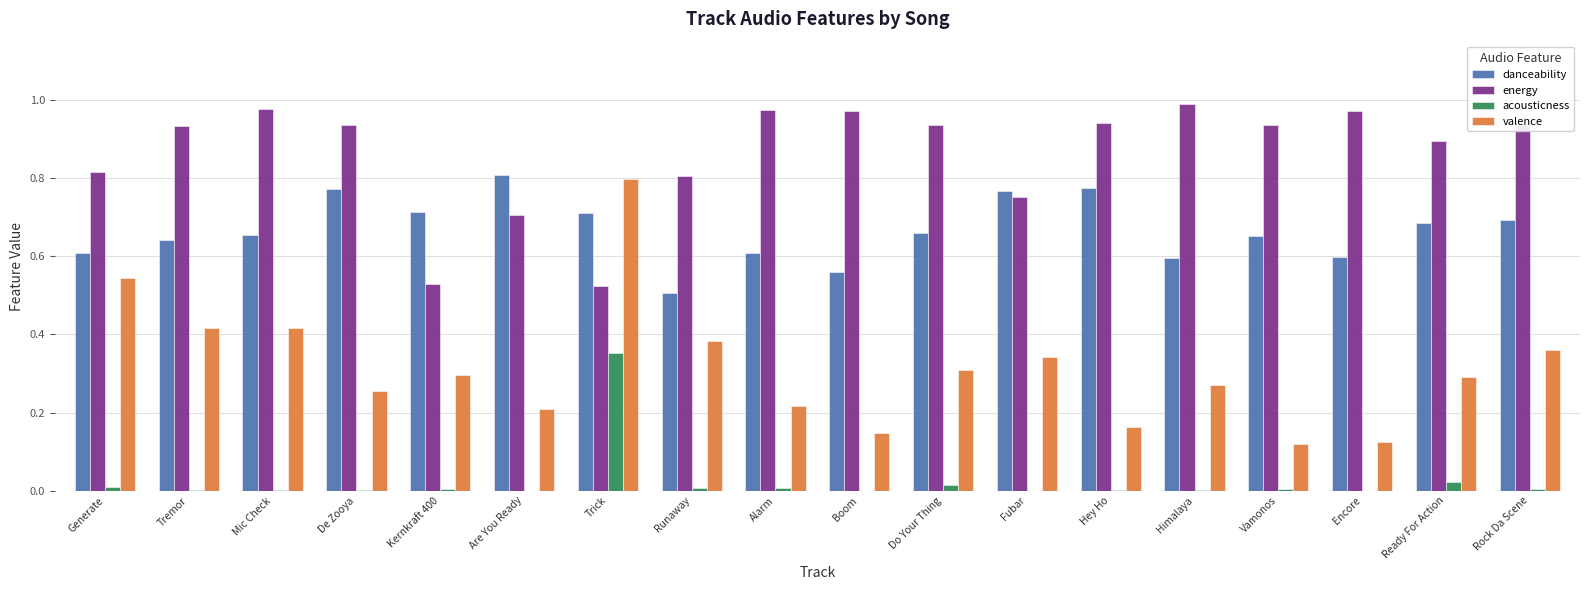

Is the value of danceability at Kernkraft 400 greater than the value of valence at Generate?

Yes